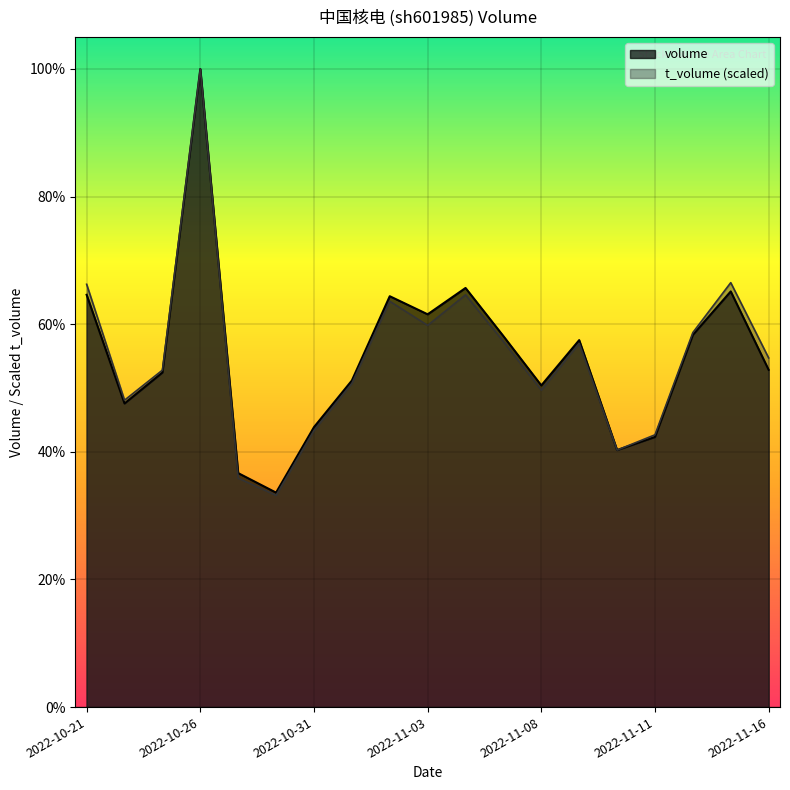

Reading left to right, extract all data points from this chart.

volume: 2022-10-21=900702.0	2022-10-24=663321.0	2022-10-25=730938.0	2022-10-26=1393983.0	2022-10-27=511126.0	2022-10-28=468528.0	2022-10-31=611583.0	2022-11-01=713406.0	2022-11-02=897582.0	2022-11-03=858084.0	2022-11-04=915618.0	2022-11-07=810373.0	2022-11-08=702705.0	2022-11-09=801710.0	2022-11-10=561500.0	2022-11-11=590121.0	2022-11-14=813181.0	2022-11-15=908068.0	2022-11-16=736827.0
t_volume: 2022-10-21=923676.9	2022-10-24=670503.5	2022-10-25=736172.7	2022-10-26=1393983.0	2022-10-27=500049.6	2022-10-28=462627.7	2022-10-31=604308.1	2022-11-01=707037.5	2022-11-02=886518.1	2022-11-03=833920.2	2022-11-04=900658.2	2022-11-07=798553.5	2022-11-08=692420.6	2022-11-09=794656.8	2022-11-10=561361.7	2022-11-11=594837.5	2022-11-14=818234.6	2022-11-15=927261.3	2022-11-16=762841.6